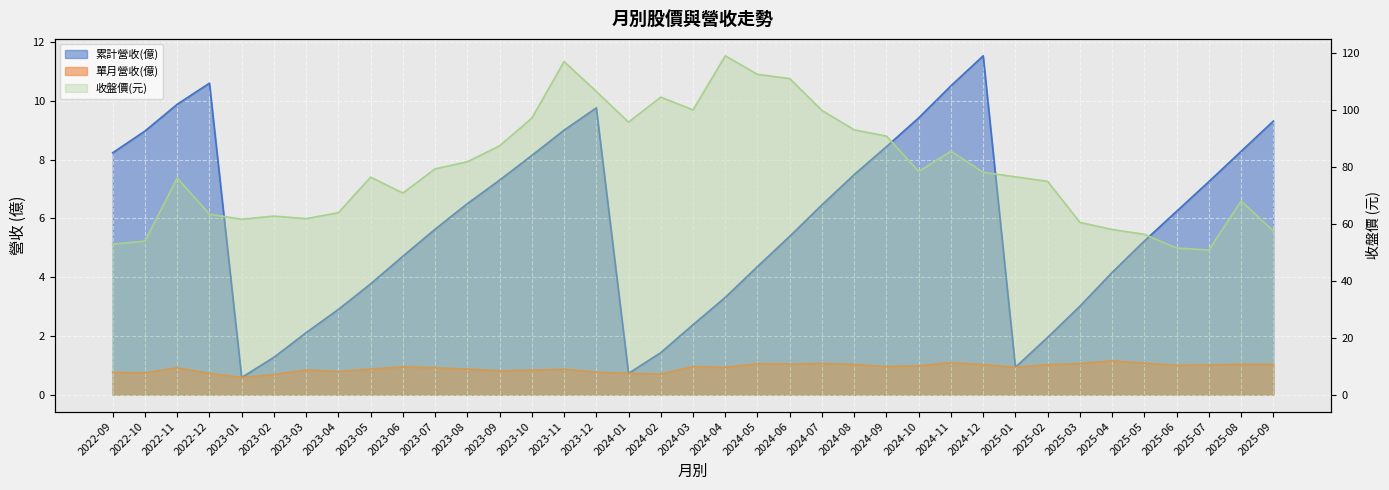

Which label corresponds to the largest value in the chart?

2024-04